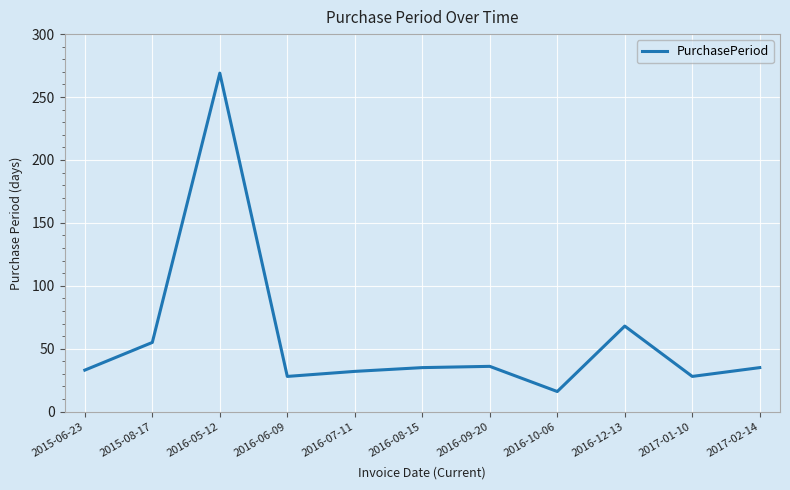

What position from the right is 2016-07-11?

7